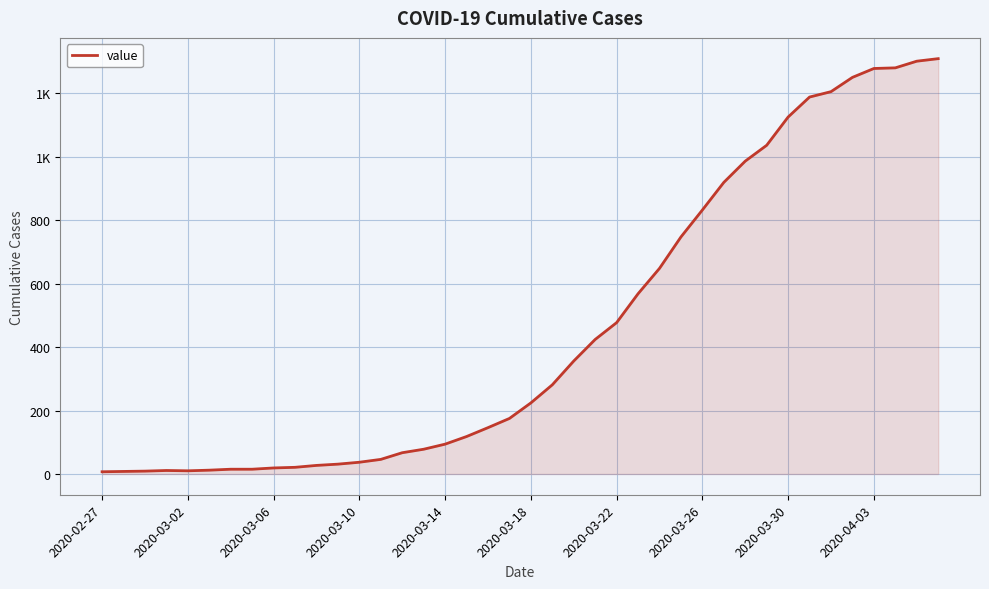

Does the chart display data point markers on the line(s)?

No